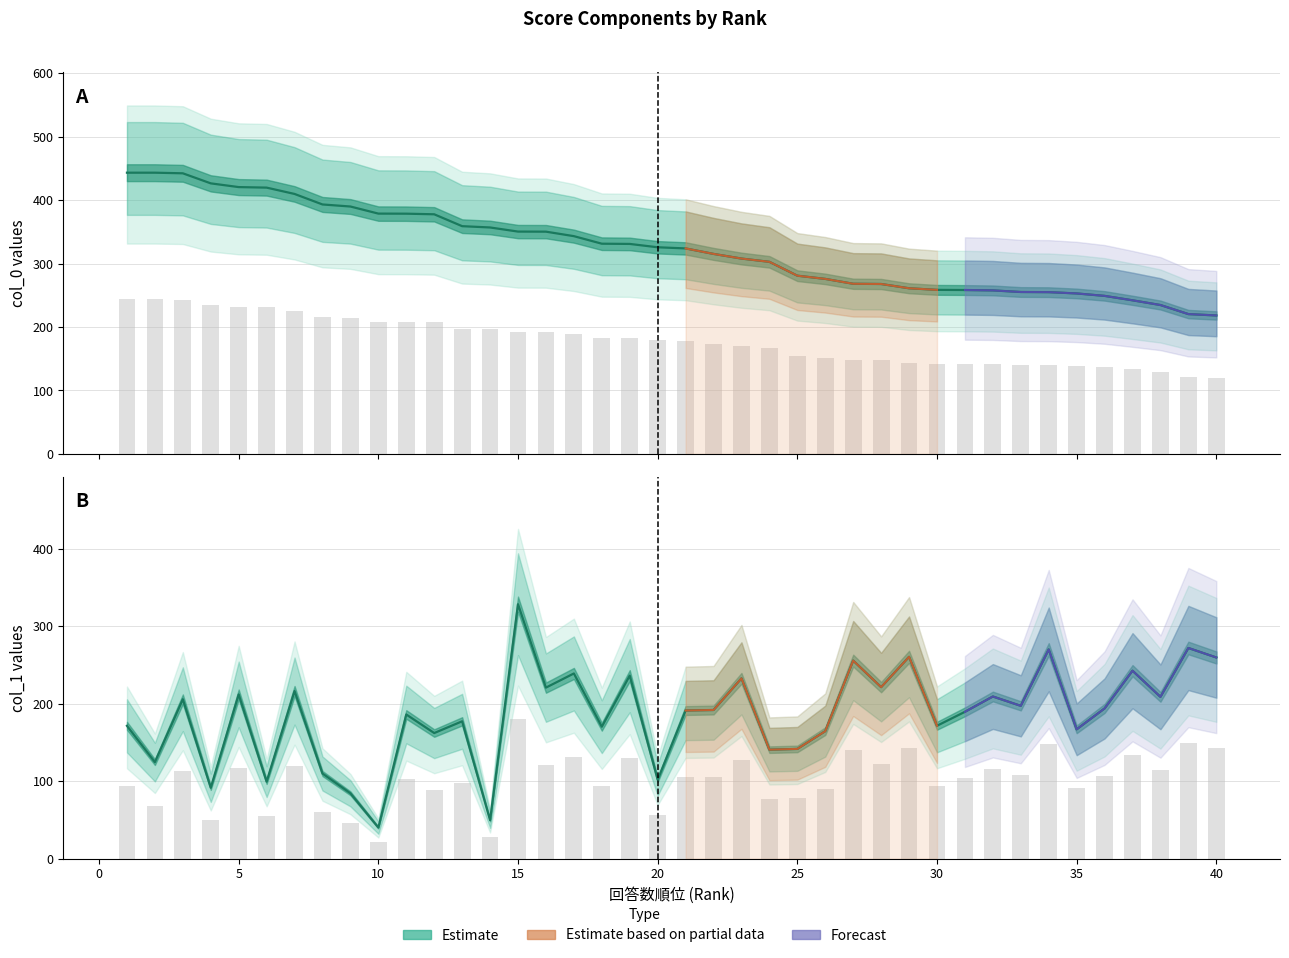

Which series changed the most between 25 and 31?

col_1